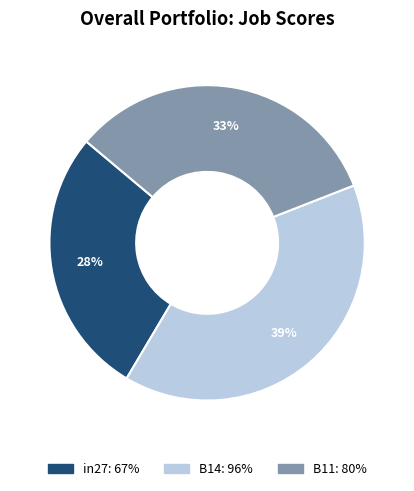

Rank the categories by value from lowest to highest.

in27, B11, B14